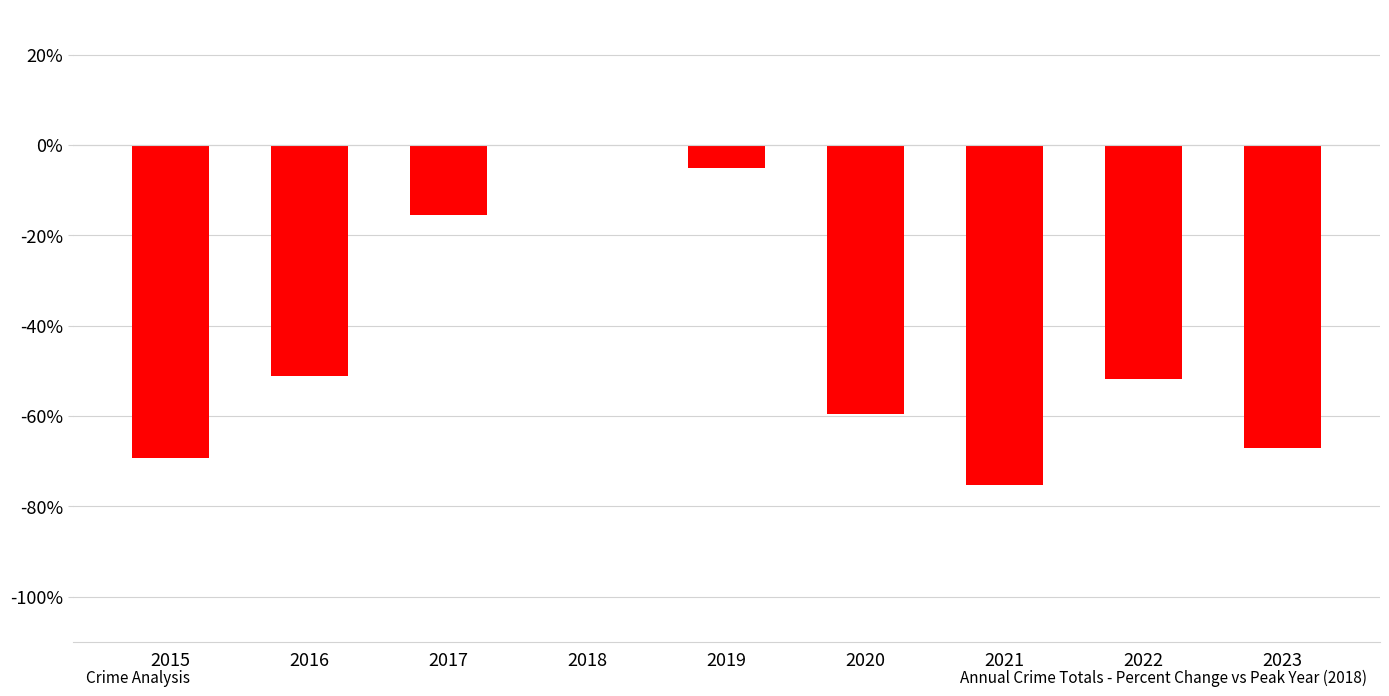

What is the sum of the values at 2015 and 2021?

-144.6